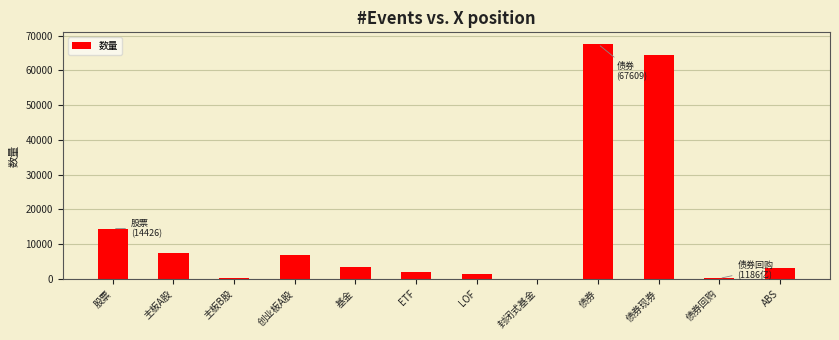

What is the change in value from 股票 to 债券现券?

+50055